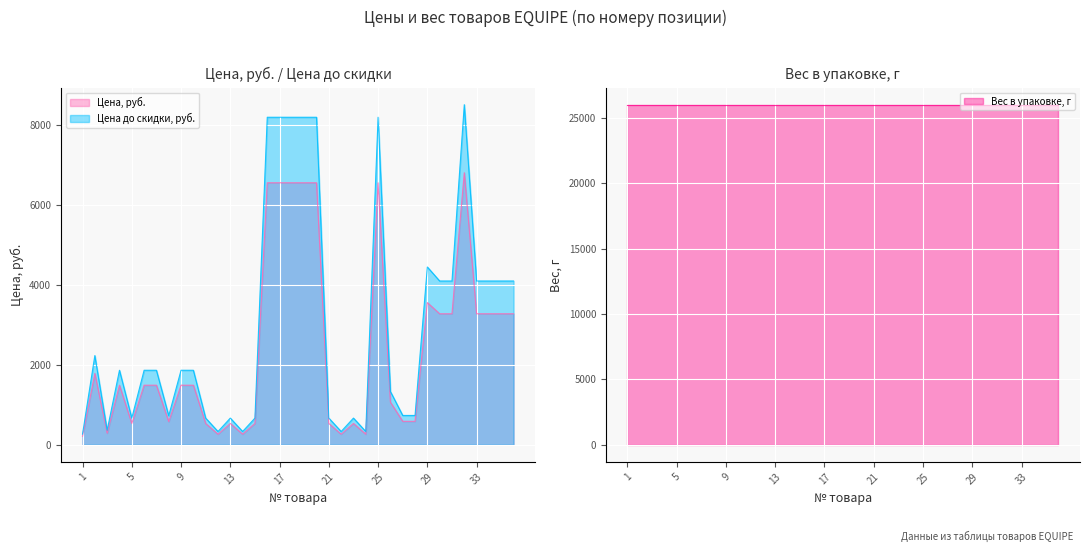

What is the average value of the Цена до скидки, руб. series?

2989